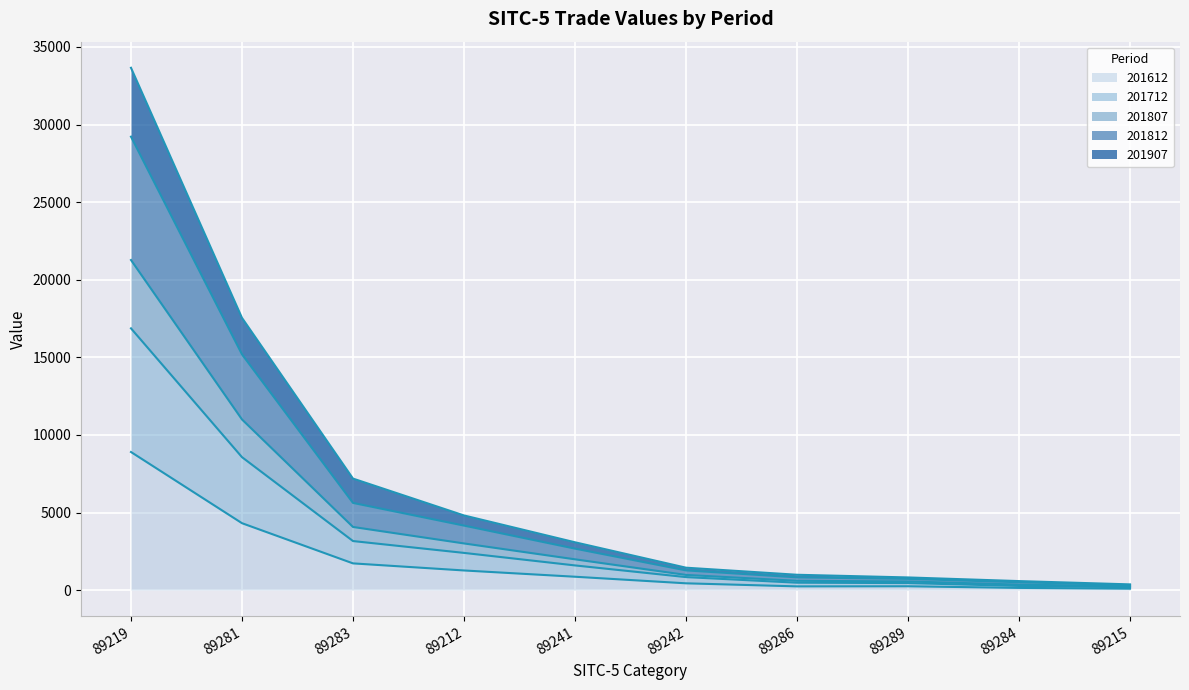

At which category is the sum across all series the highest?

89219